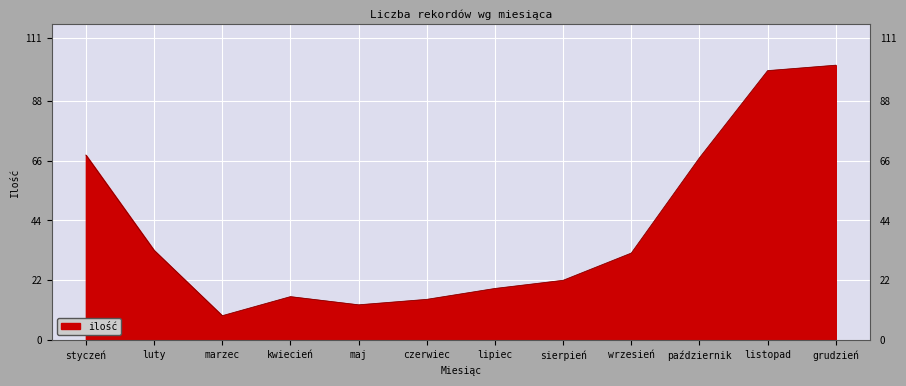

What is the difference between the values at lipiec and czerwiec?

4